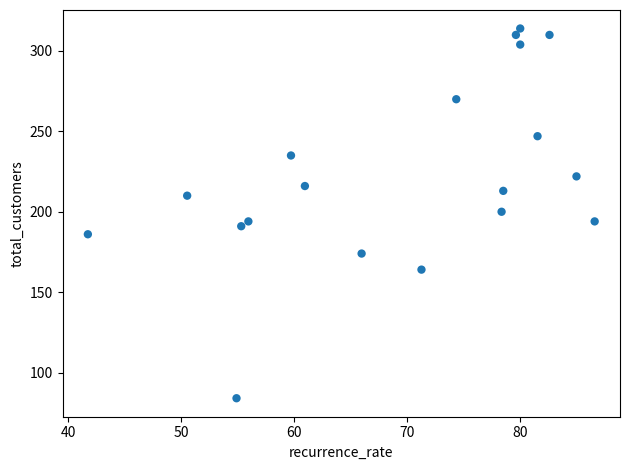

What is the range of Y values (max minus min)?

230